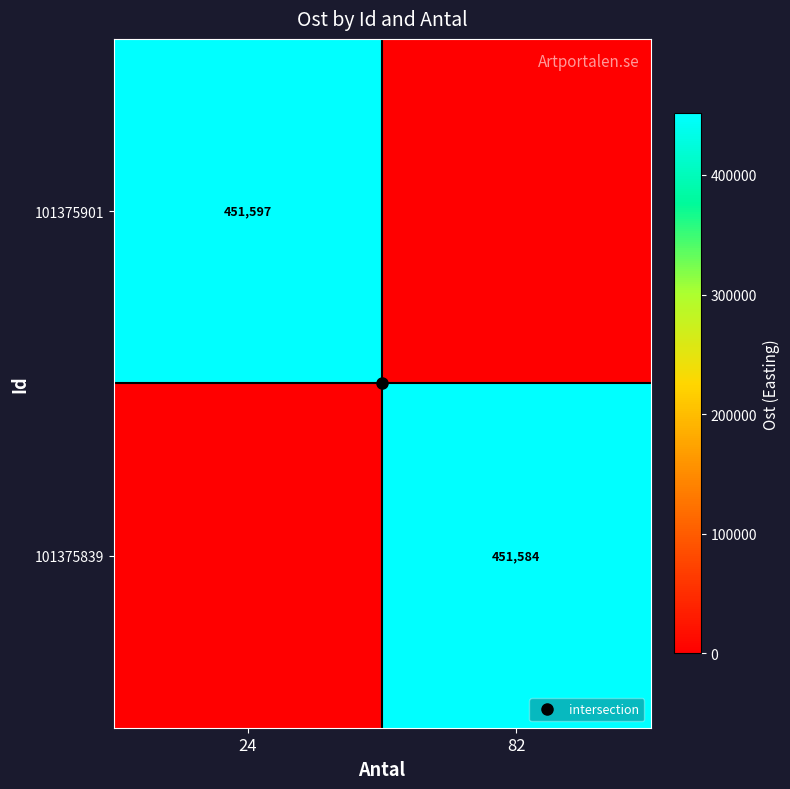

True or false: 101375901 has a value of 0.0 at 82.

True